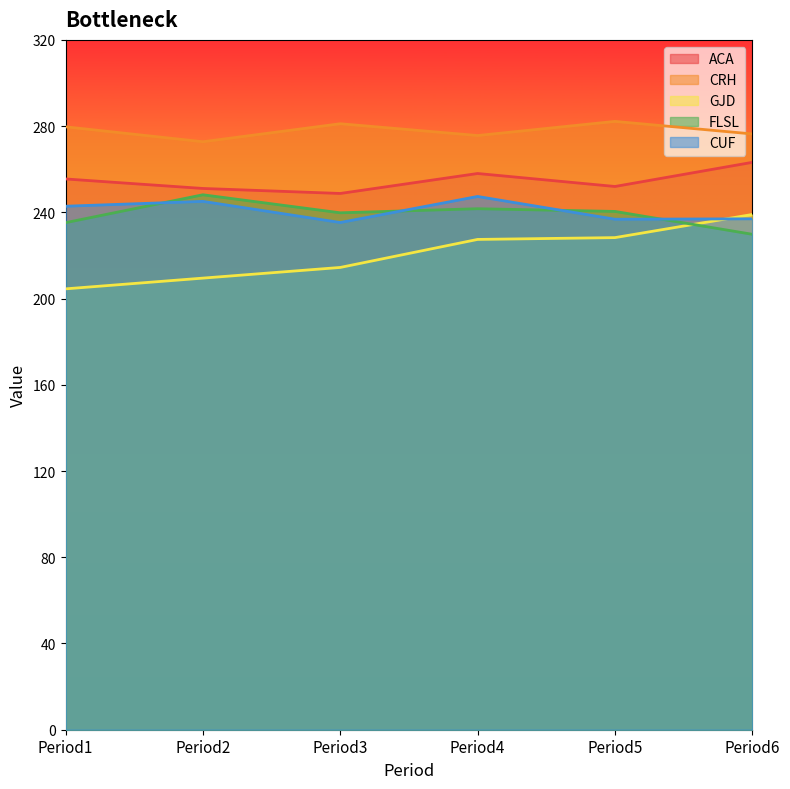

What is the difference between the second highest and second lowest values in the CRH series?

5.5